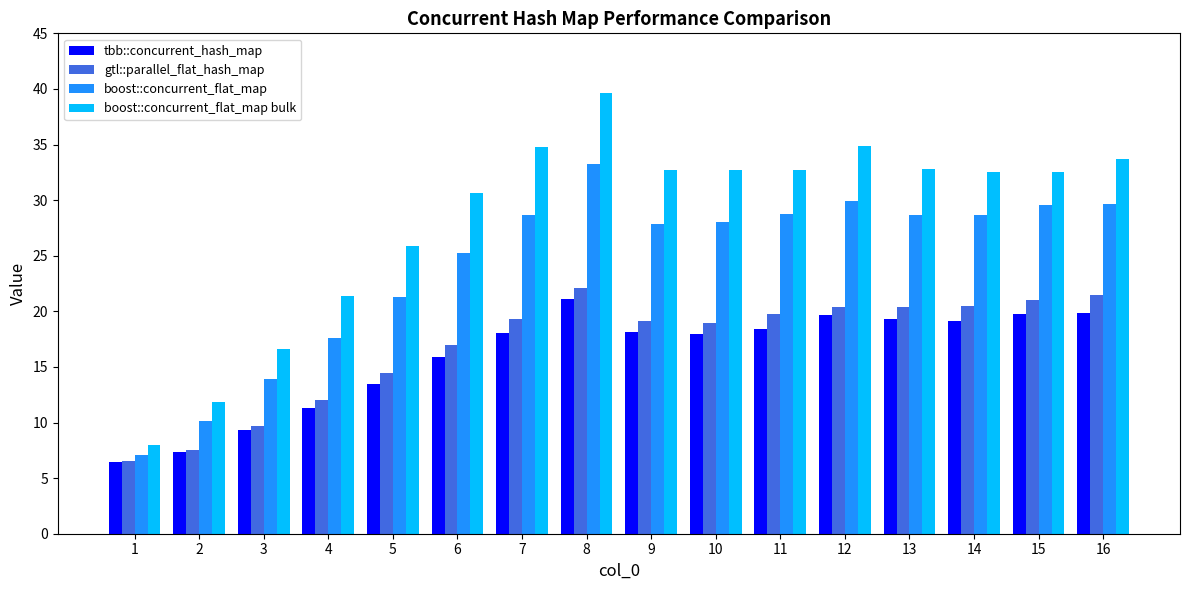

At which label is boost::concurrent_flat_map closest to 20?

5